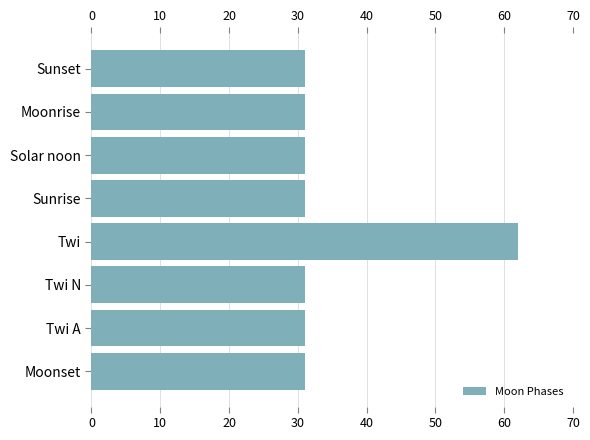

What is the sum of all values?

279